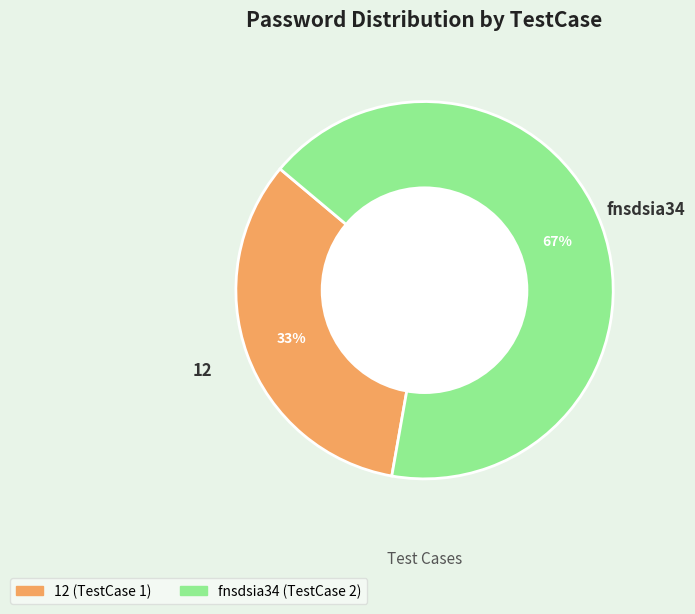

Which category accounts for the majority?

fnsdsia34